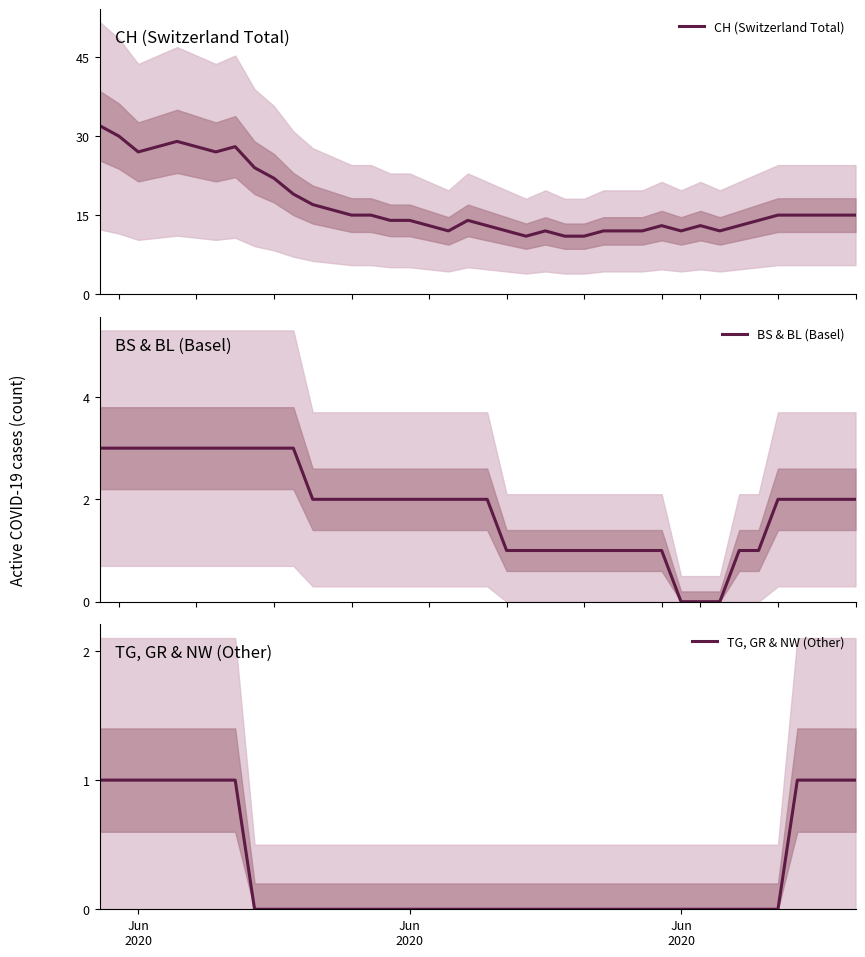

Reading left to right, what are all the values shown in this chart?

CH (Switzerland Total): 32	30	27	28	29	28	27	28	24	22	19	17	16	15	15	14	14	13	12	14	13	12	11	12	11	11	12	12	12	13	12	13	12	13	14	15	15	15	15	15
BS & BL (Basel): 3	3	3	3	3	3	3	3	3	3	3	2	2	2	2	2	2	2	2	2	2	1	1	1	1	1	1	1	1	1	0	0	0	1	1	2	2	2	2	2
TG, GR & NW (Other): 1	1	1	1	1	1	1	1	0	0	0	0	0	0	0	0	0	0	0	0	0	0	0	0	0	0	0	0	0	0	0	0	0	0	0	0	1	1	1	1